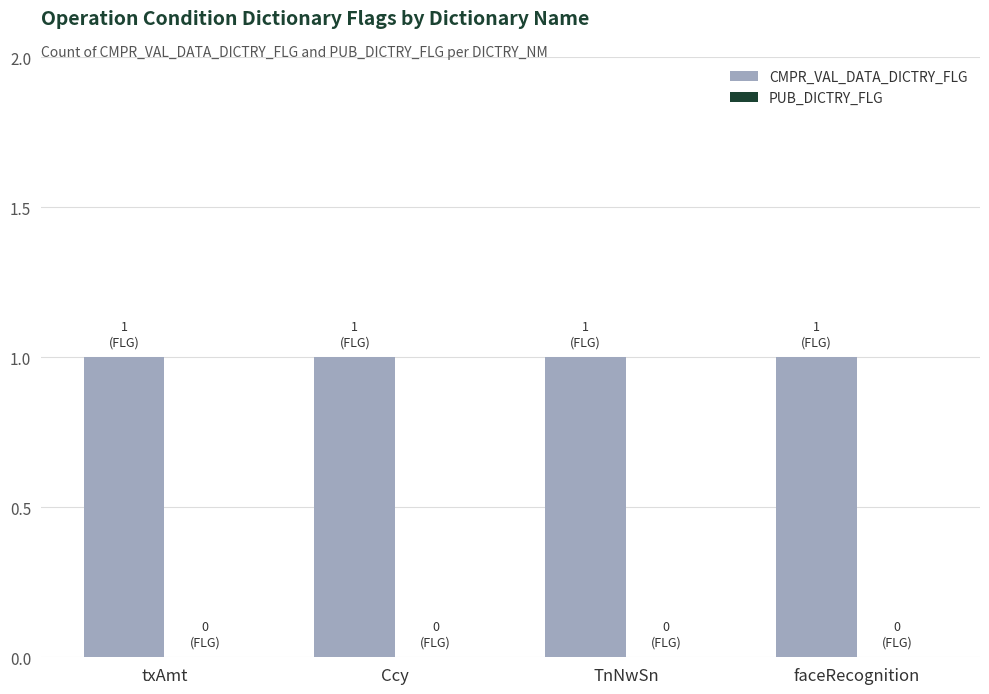

What is the difference between the highest and lowest values at Ccy?

1